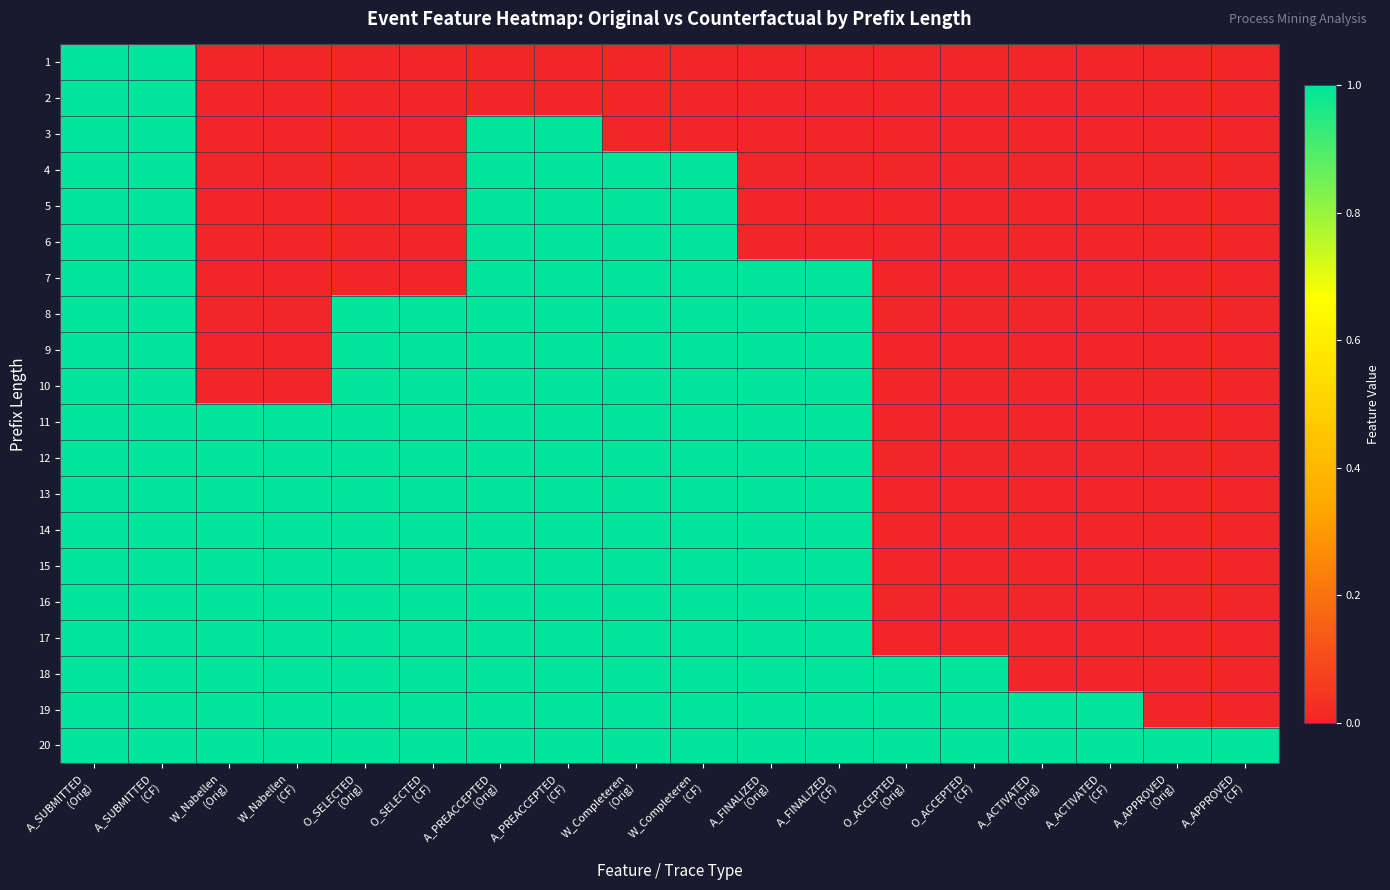

Which label corresponds to the largest value in the chart?

O_SELECTED
(CF)